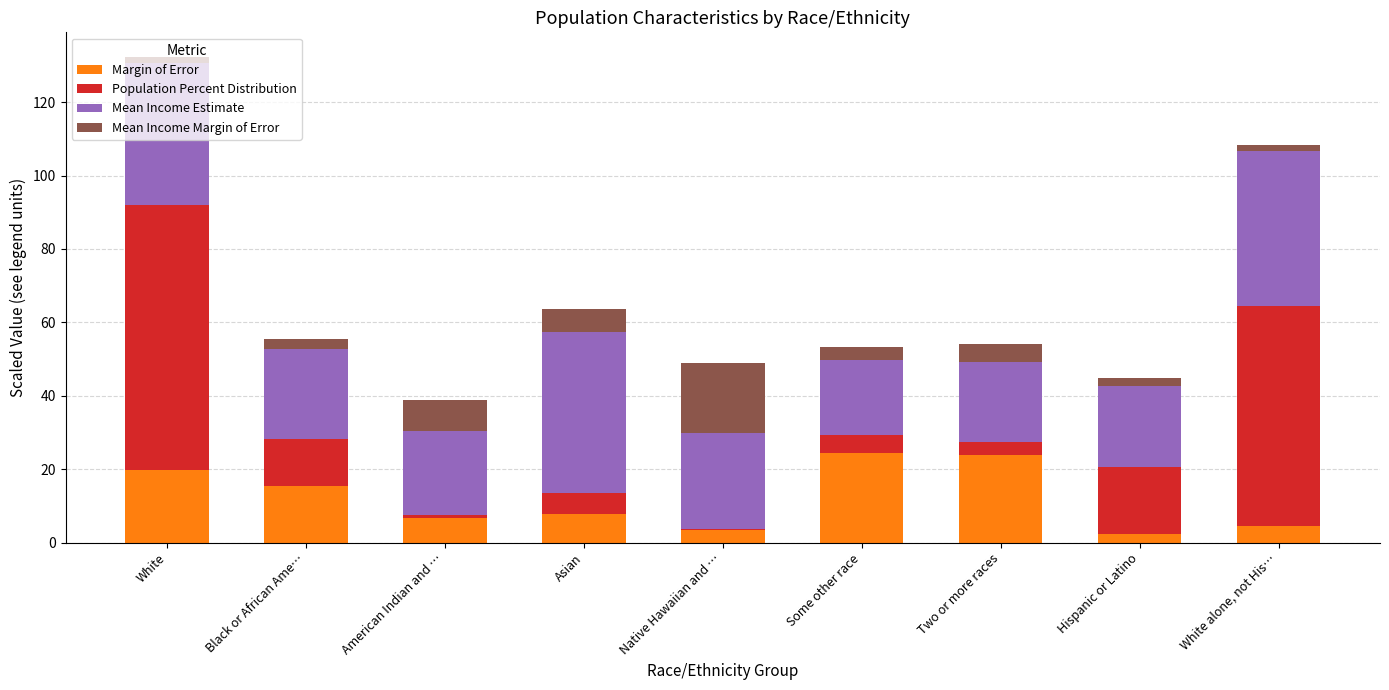

True or false: Margin of Error has a value of 15.5 at Black or African Ame….

True